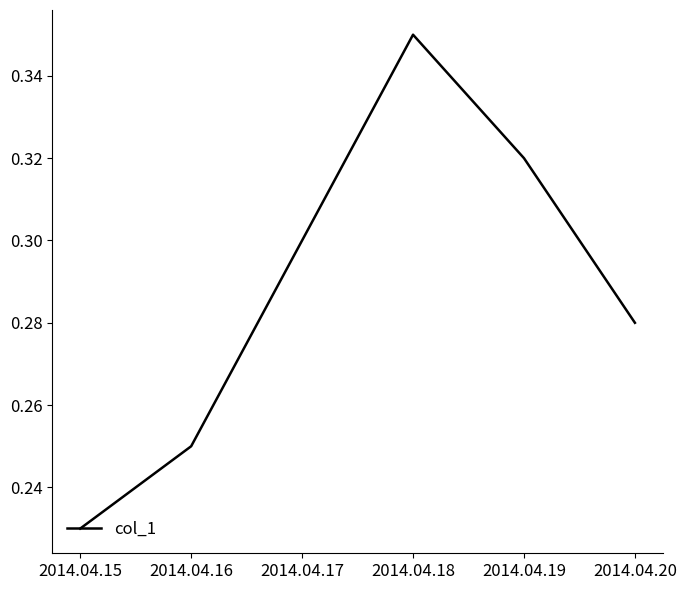

What is the change in value from 2014.04.15 to 2014.04.18?

+0.1